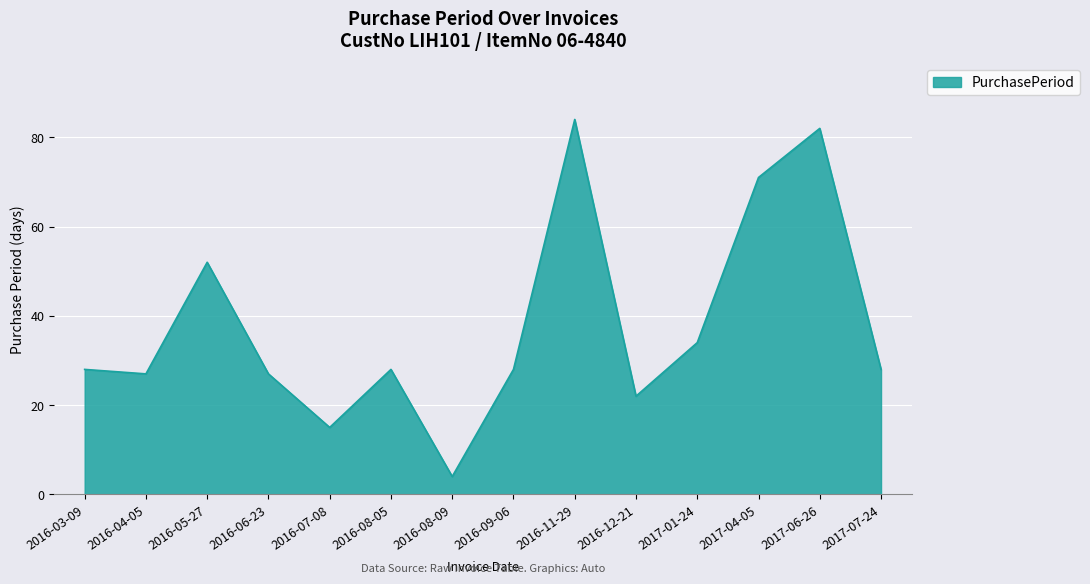

What is the approximate value at 2016-04-05, to the nearest 10?

30